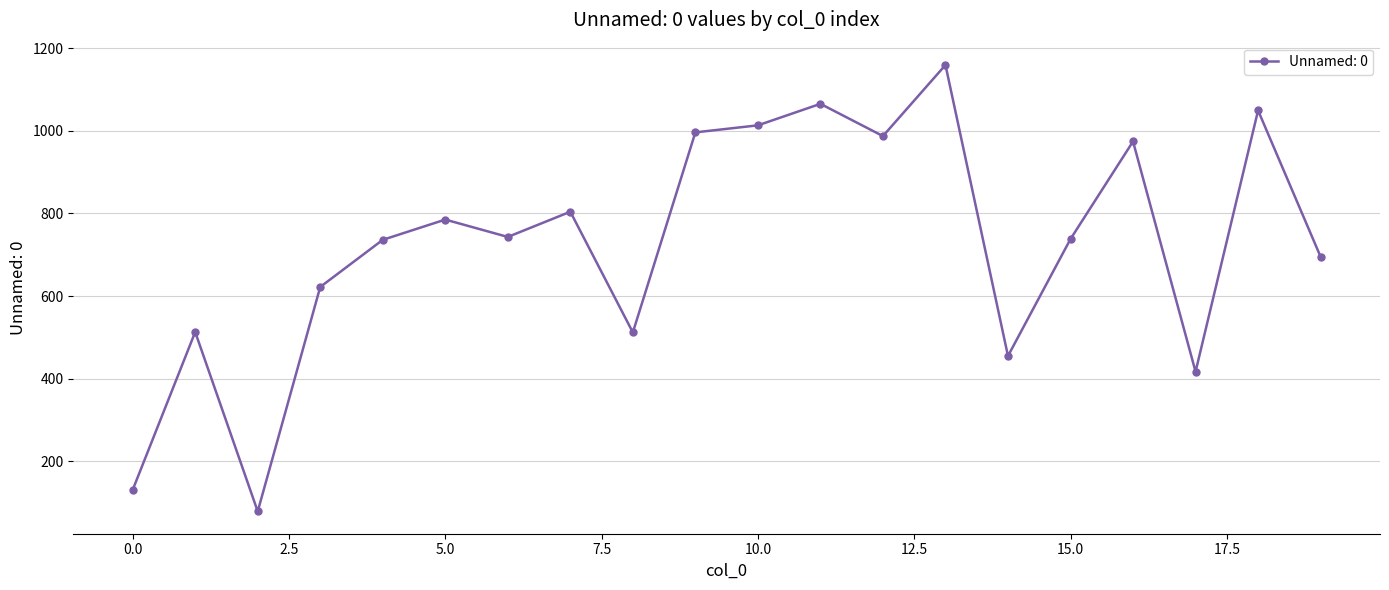

What is the greatest value displayed?

1159